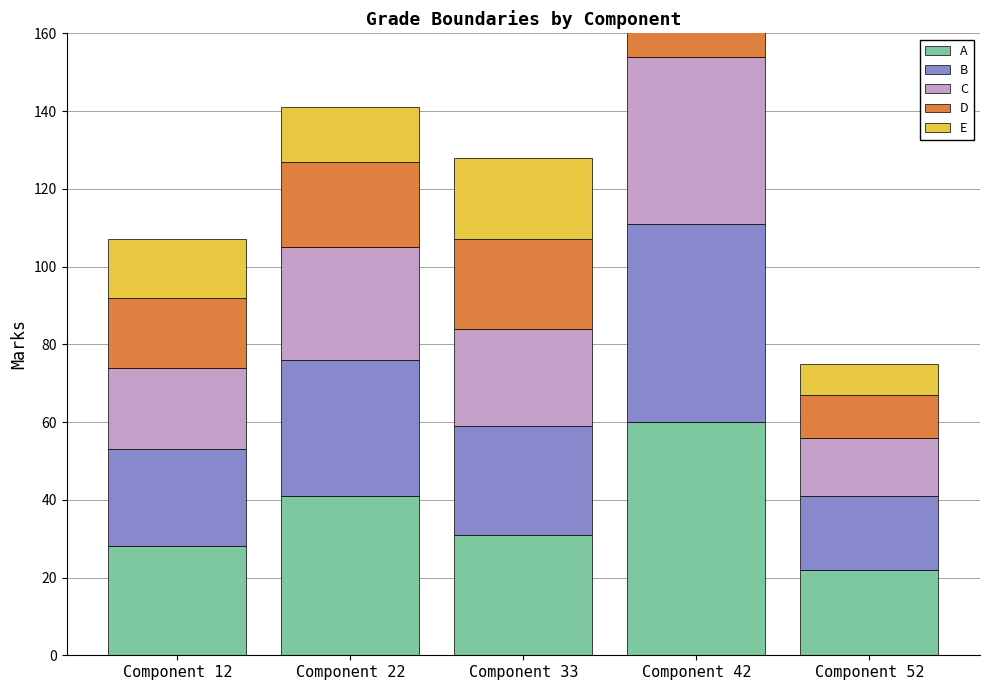

Which series changed the most between Component 12 and Component 52?

D